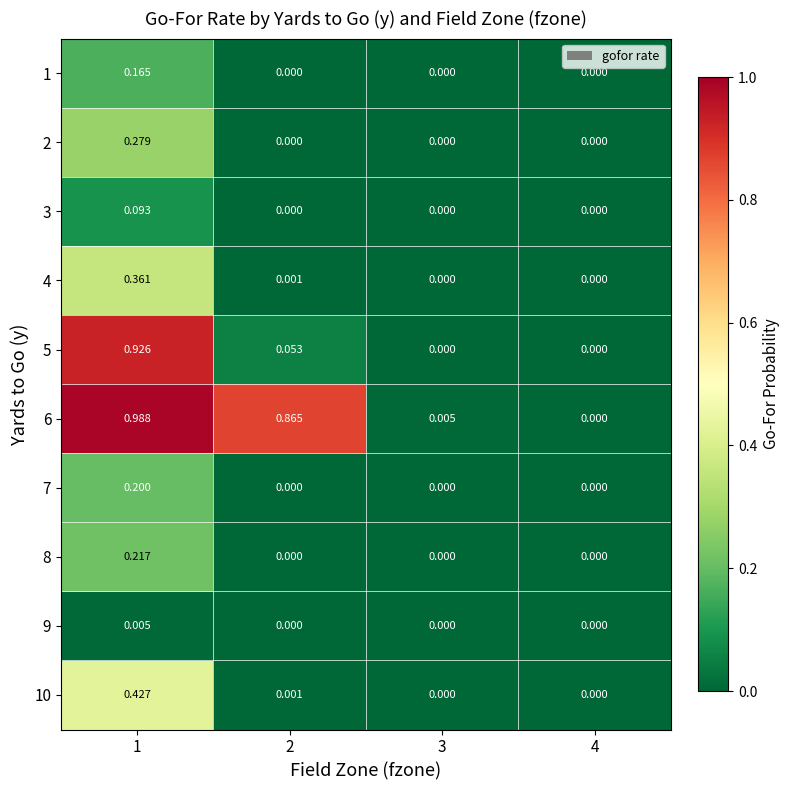

Is the value of 10 at 1 greater than the value of 4 at 4?

Yes